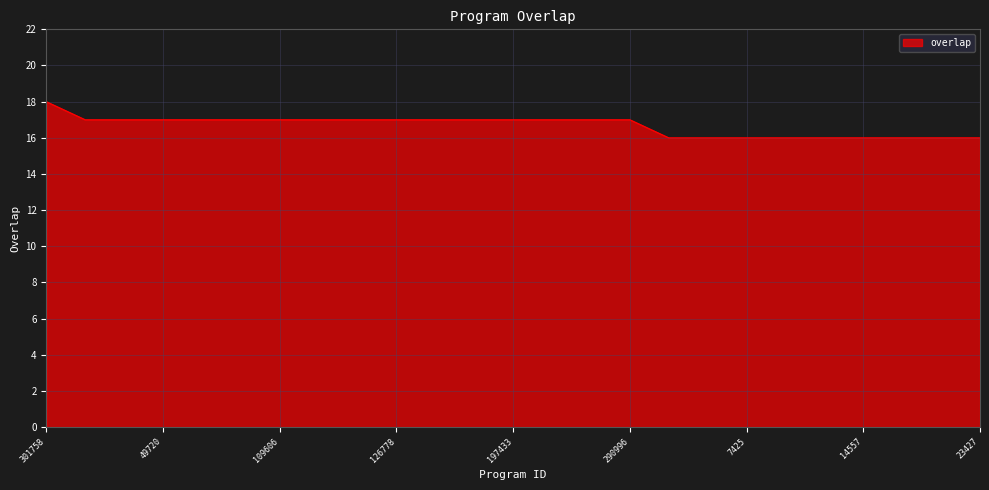

Does the chart have visible grid lines?

Yes